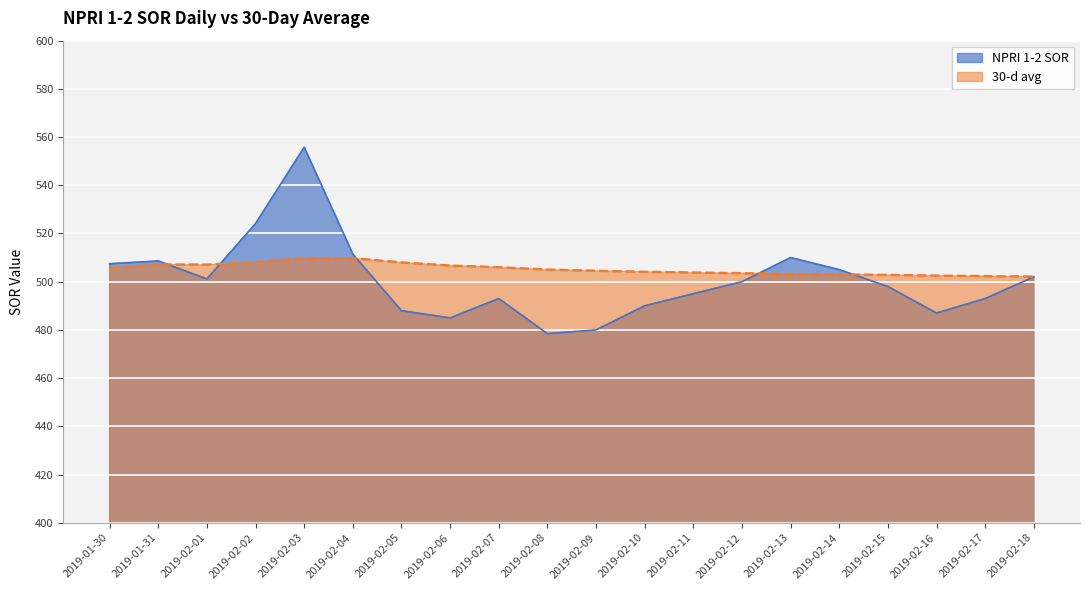

What is the label of the 2nd point from the right?

2019-02-17